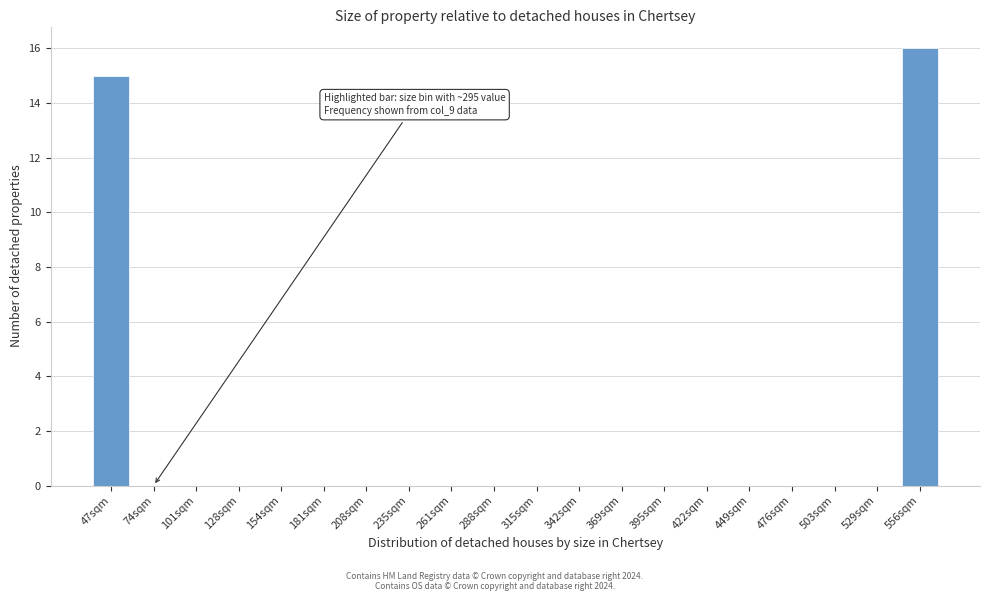

Reading left to right, transcribe all the data shown in this chart.

47sqm=15	74sqm=0	101sqm=0	128sqm=0	154sqm=0	181sqm=0	208sqm=0	235sqm=0	261sqm=0	288sqm=0	315sqm=0	342sqm=0	369sqm=0	395sqm=0	422sqm=0	449sqm=0	476sqm=0	503sqm=0	529sqm=0	556sqm=16